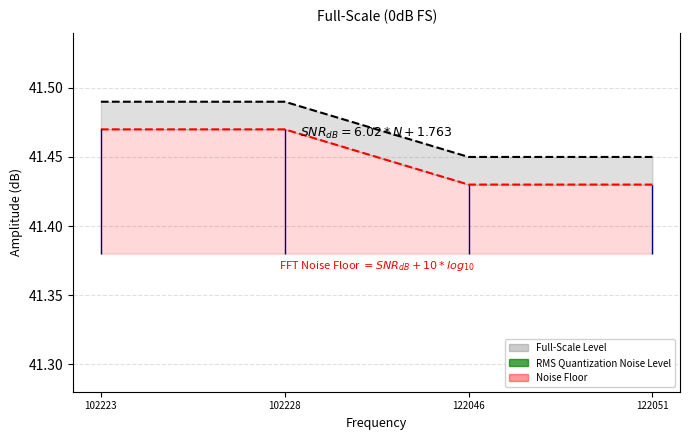

At how many categories does at least one series exceed 30?

4